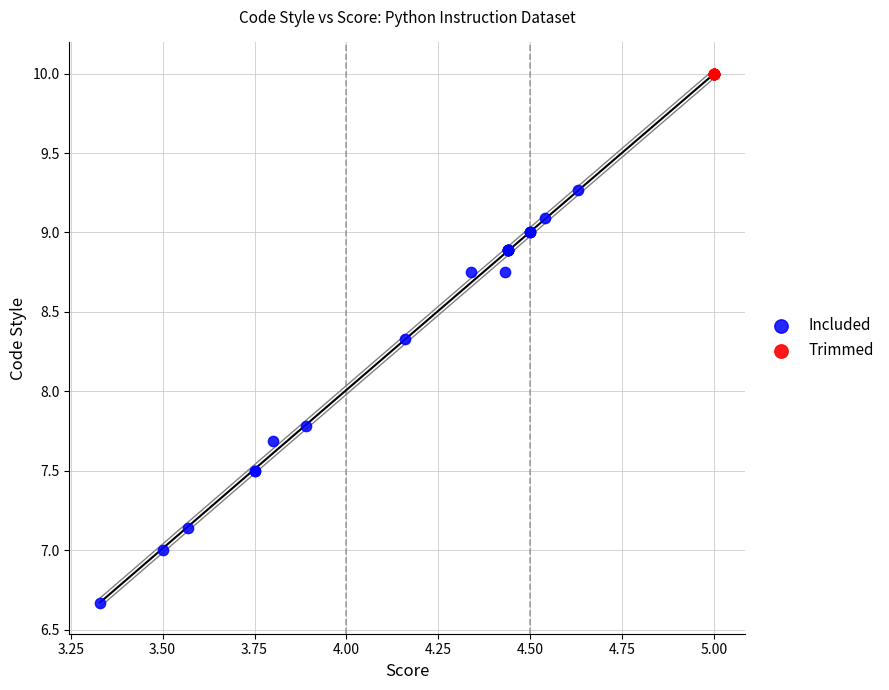

Which series reaches the maximum Y coordinate?

Trimmed